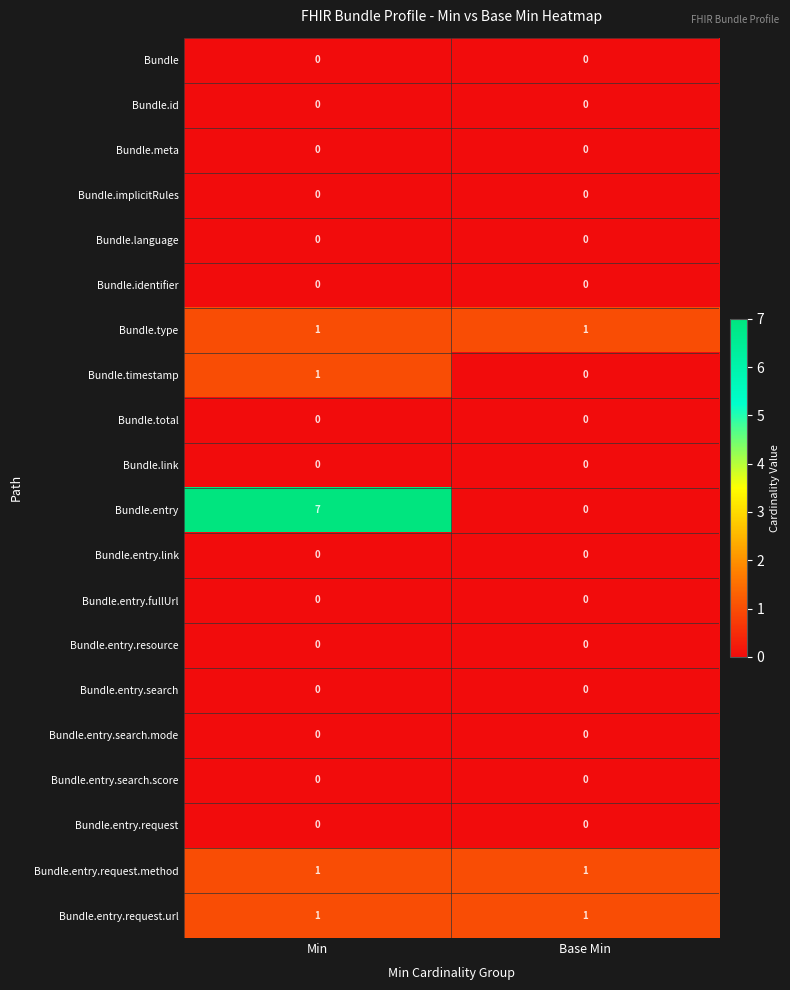

At how many categories does at least one series exceed 2?

1